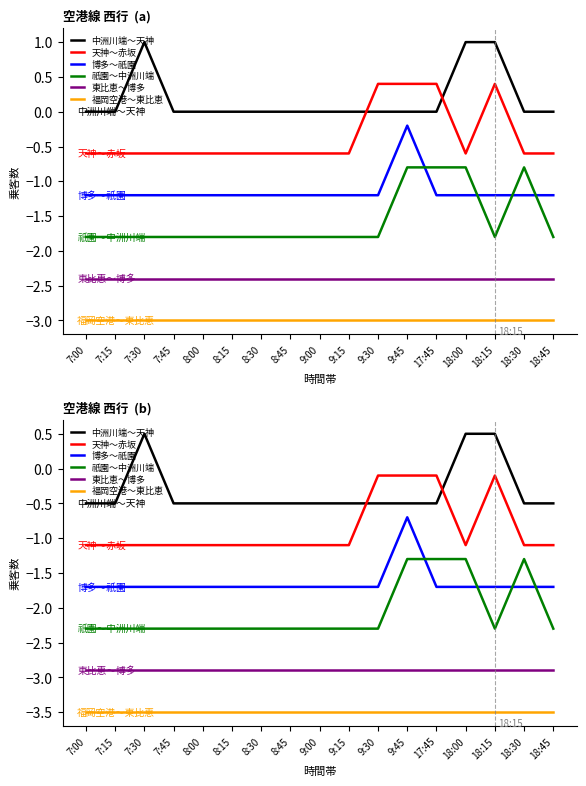

What is the spread (max minus min) of values at 7:15?

3.0